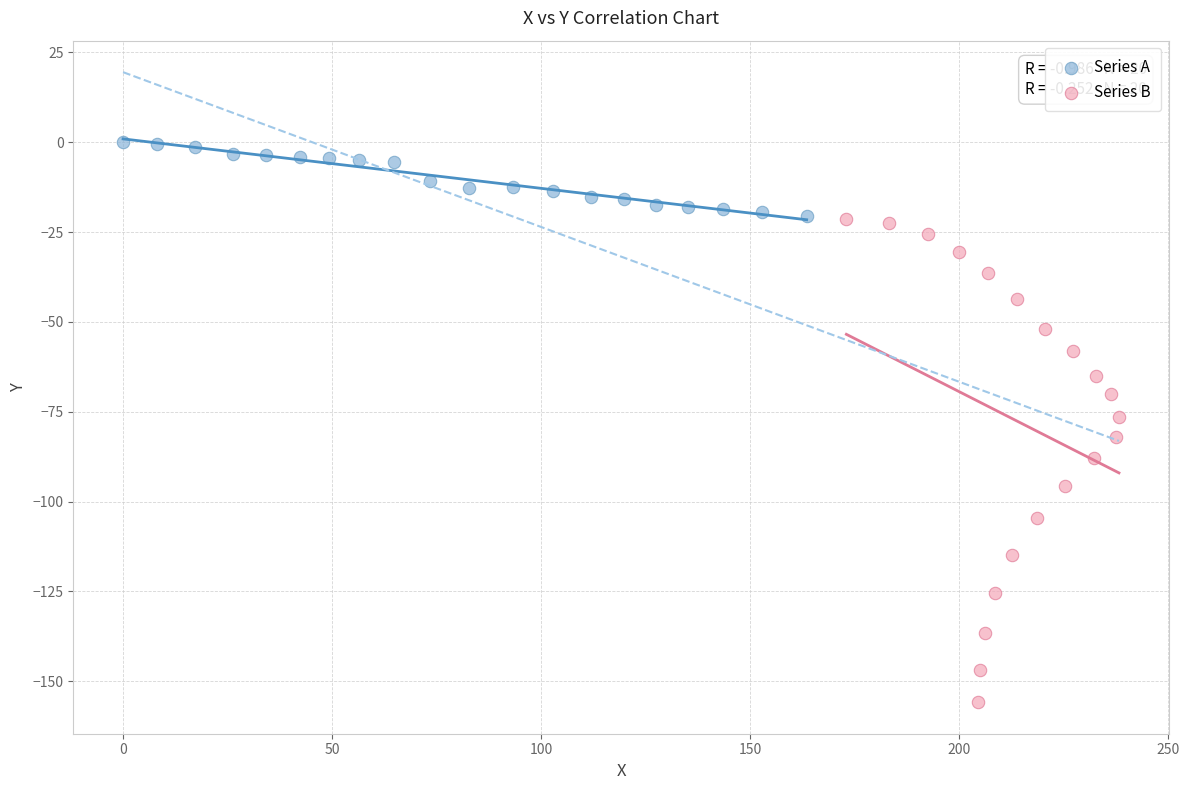

Which series has the largest Y range (max minus min)?

Series B